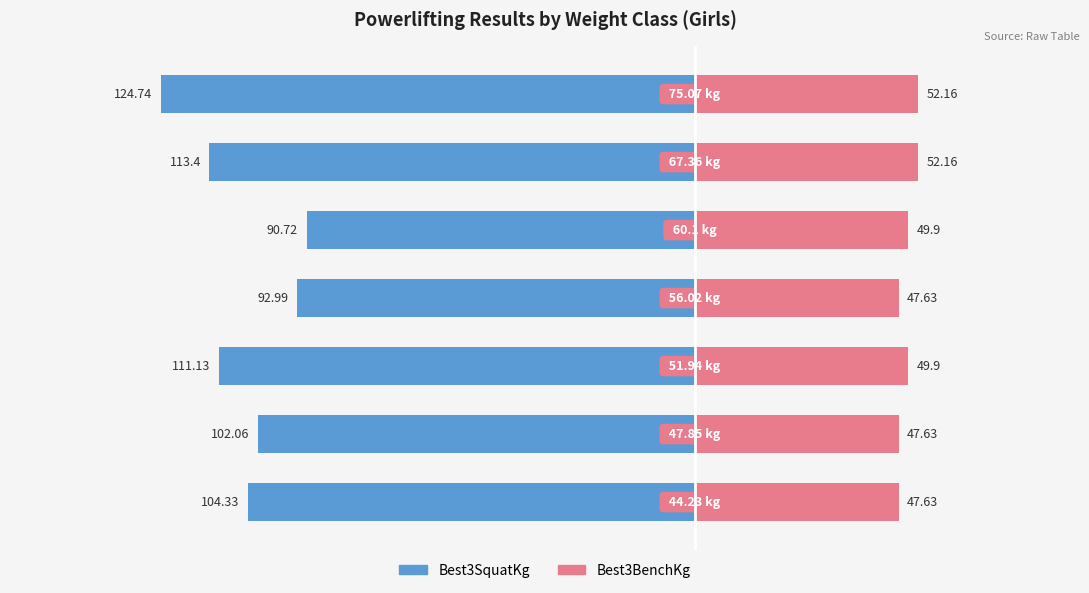

How many bars are there in each group?

2